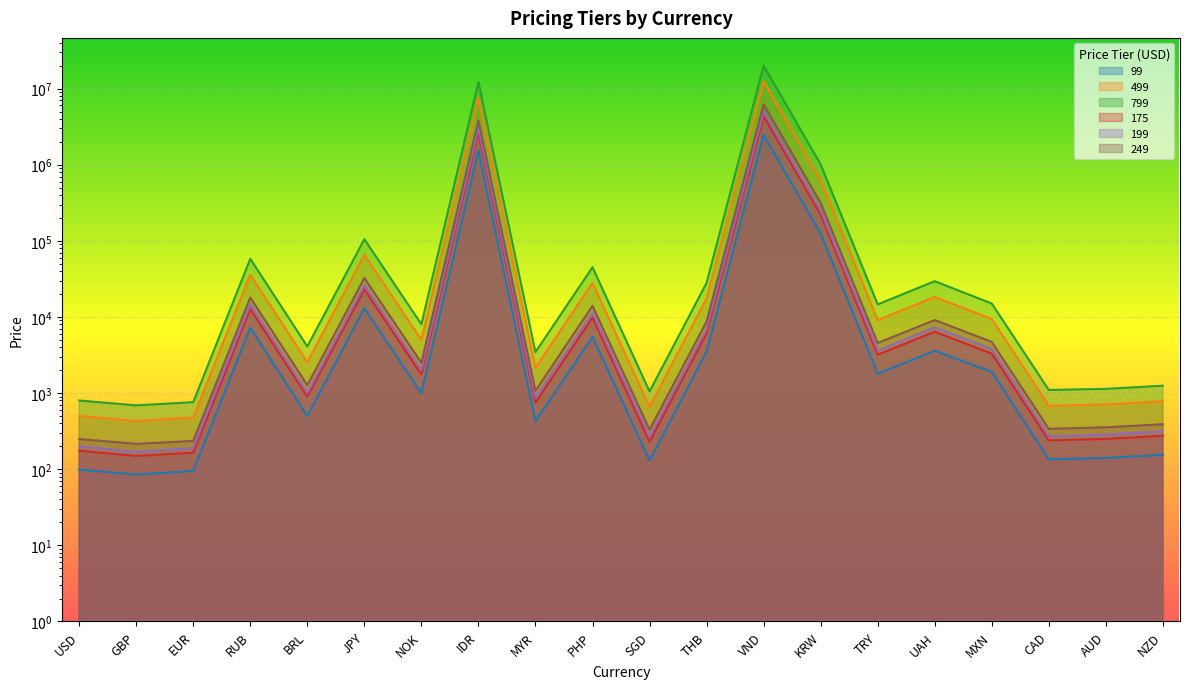

Which series has the largest range (max minus min)?

799